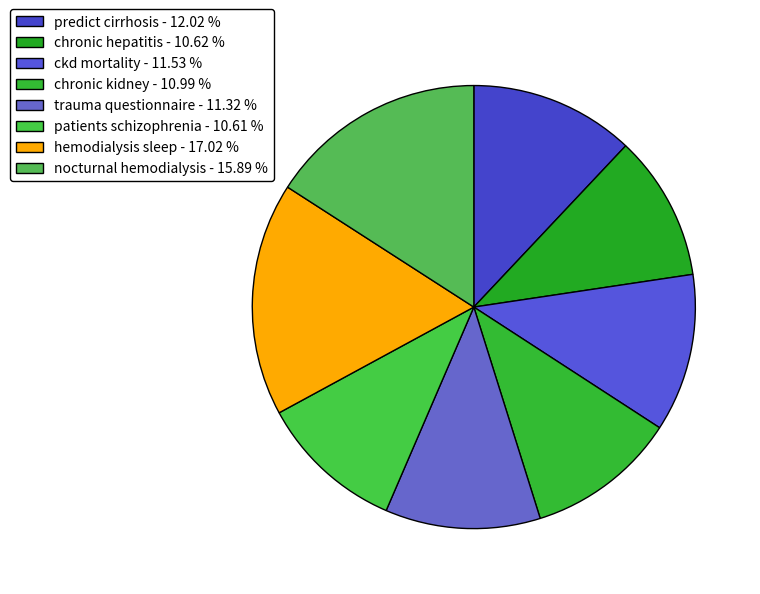

How many segments does this pie chart have?

8